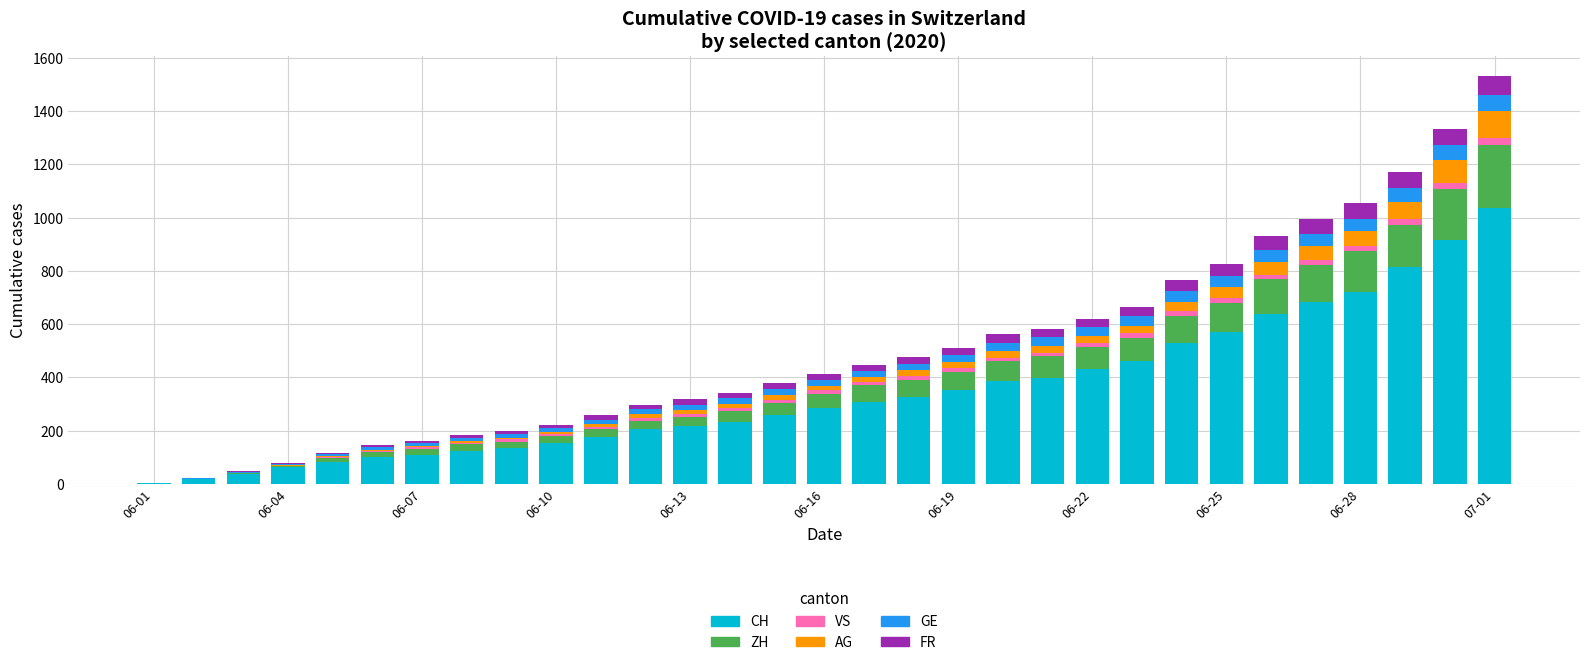

How many categories are shown in the chart?

31